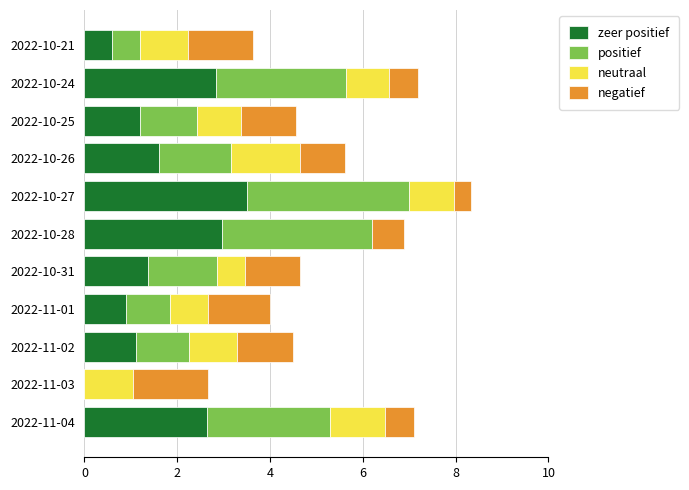

At which category is the sum across all series the highest?

2022-10-27